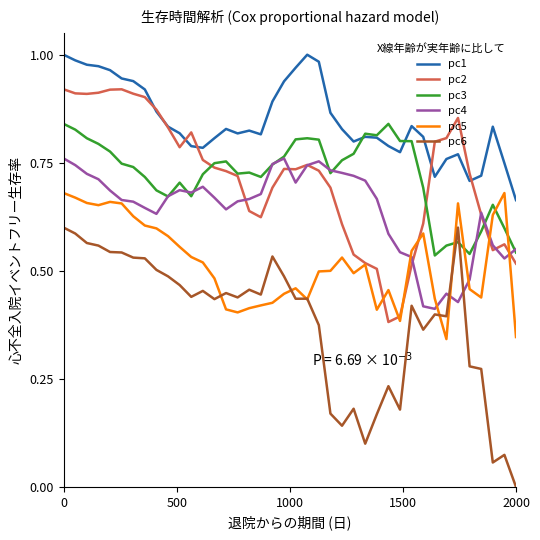

Which series has the largest range (max minus min)?

pc6